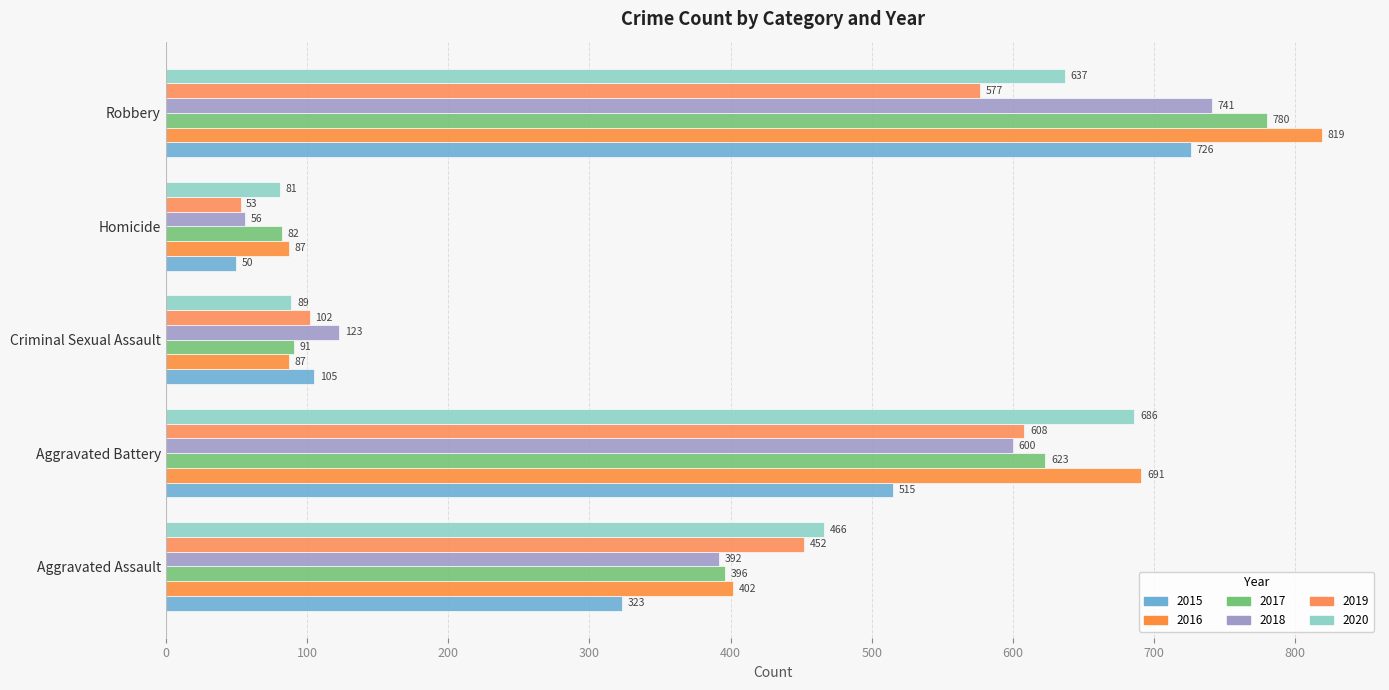

Is the value of 2019 at Homicide greater than the value of 2017 at Homicide?

No